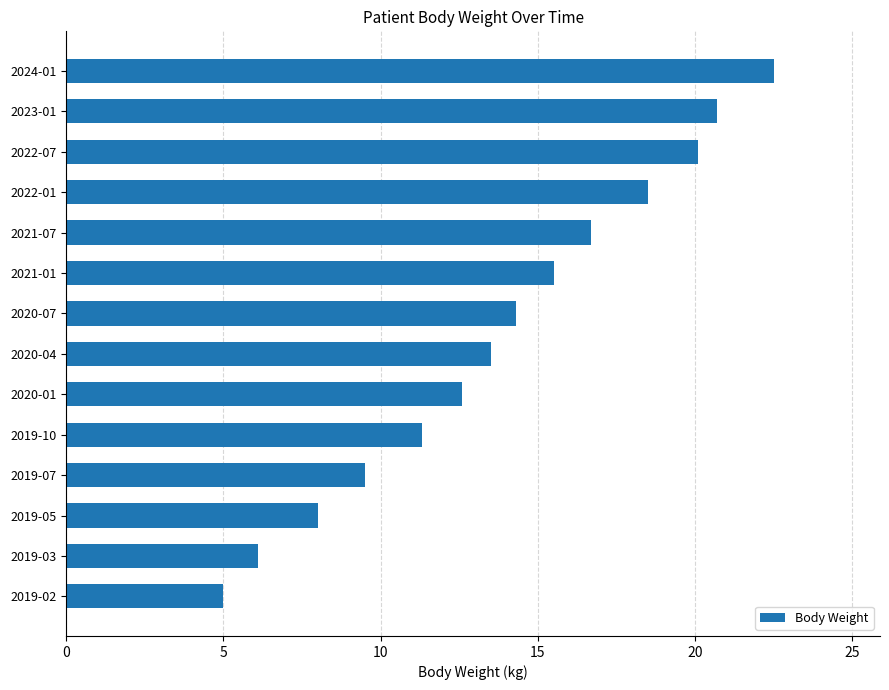

How many bars are there in total?

14